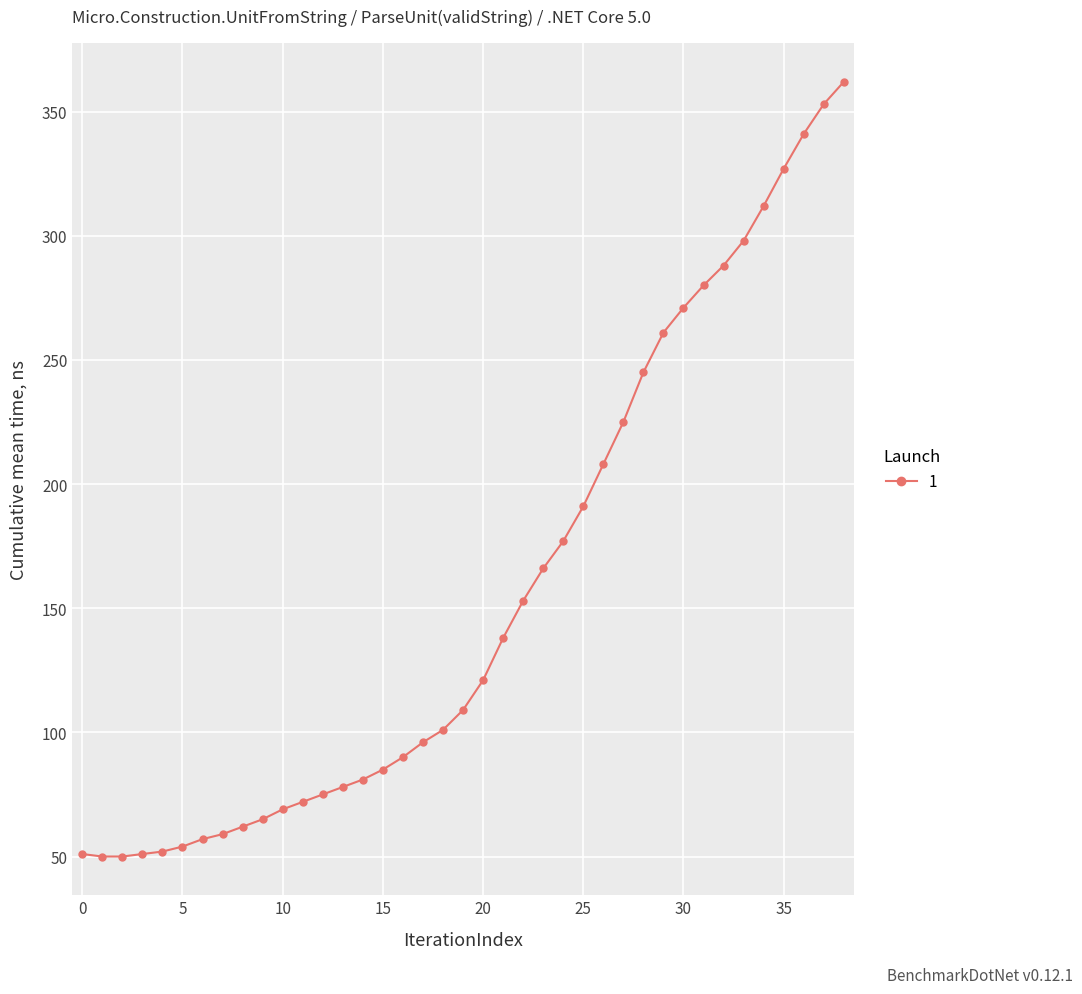

What is the difference between the second highest and minimum values?

303